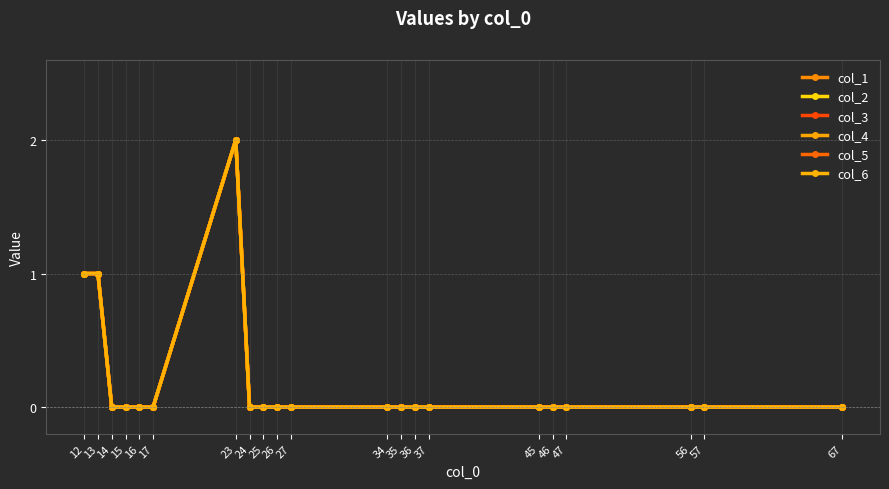

Reading left to right, list all the values displayed in this chart.

col_1: 1	1	0	0	0	0	2	0	0	0	0	0	0	0	0	0	0	0	0	0	0
col_2: 1	1	0	0	0	0	2	0	0	0	0	0	0	0	0	0	0	0	0	0	0
col_3: 1	1	0	0	0	0	2	0	0	0	0	0	0	0	0	0	0	0	0	0	0
col_4: 1	1	0	0	0	0	2	0	0	0	0	0	0	0	0	0	0	0	0	0	0
col_5: 1	1	0	0	0	0	2	0	0	0	0	0	0	0	0	0	0	0	0	0	0
col_6: 1	1	0	0	0	0	2	0	0	0	0	0	0	0	0	0	0	0	0	0	0